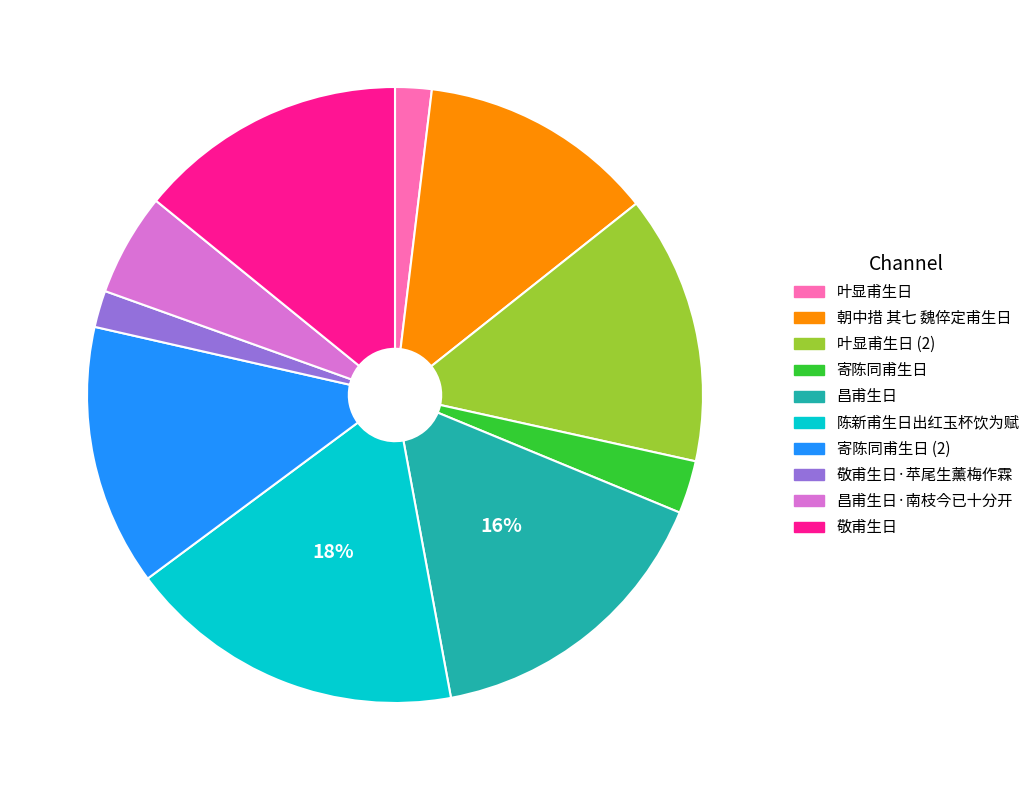

To the nearest percent, what is the average slice percentage?

10%